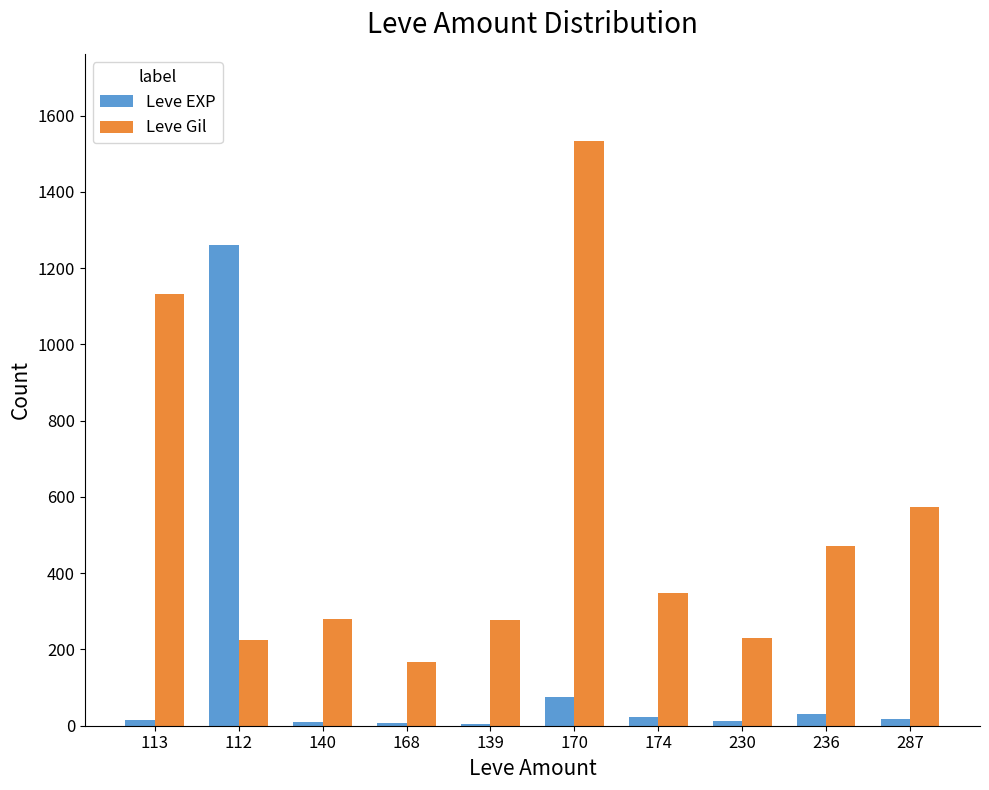

Count the number of data series in this chart.

2